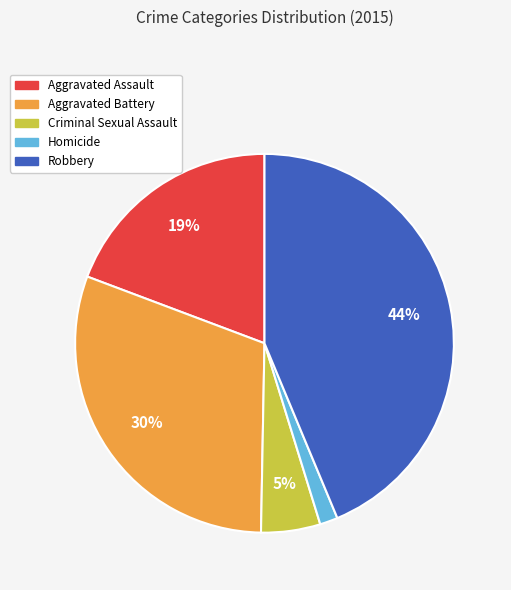

How many segments does this pie chart have?

5